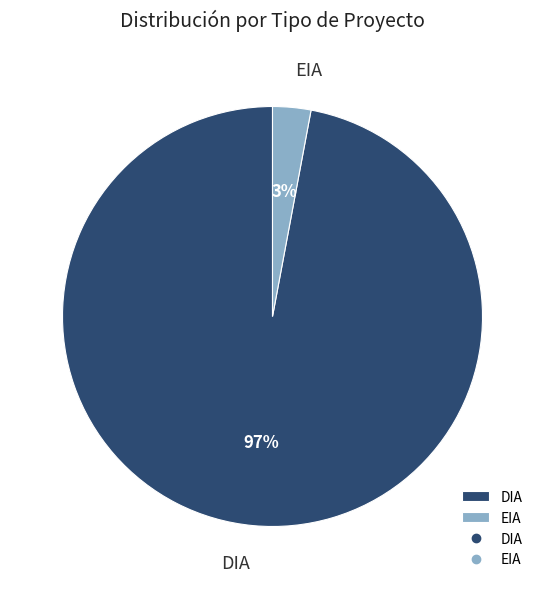

Which category has the biggest portion of the pie?

DIA